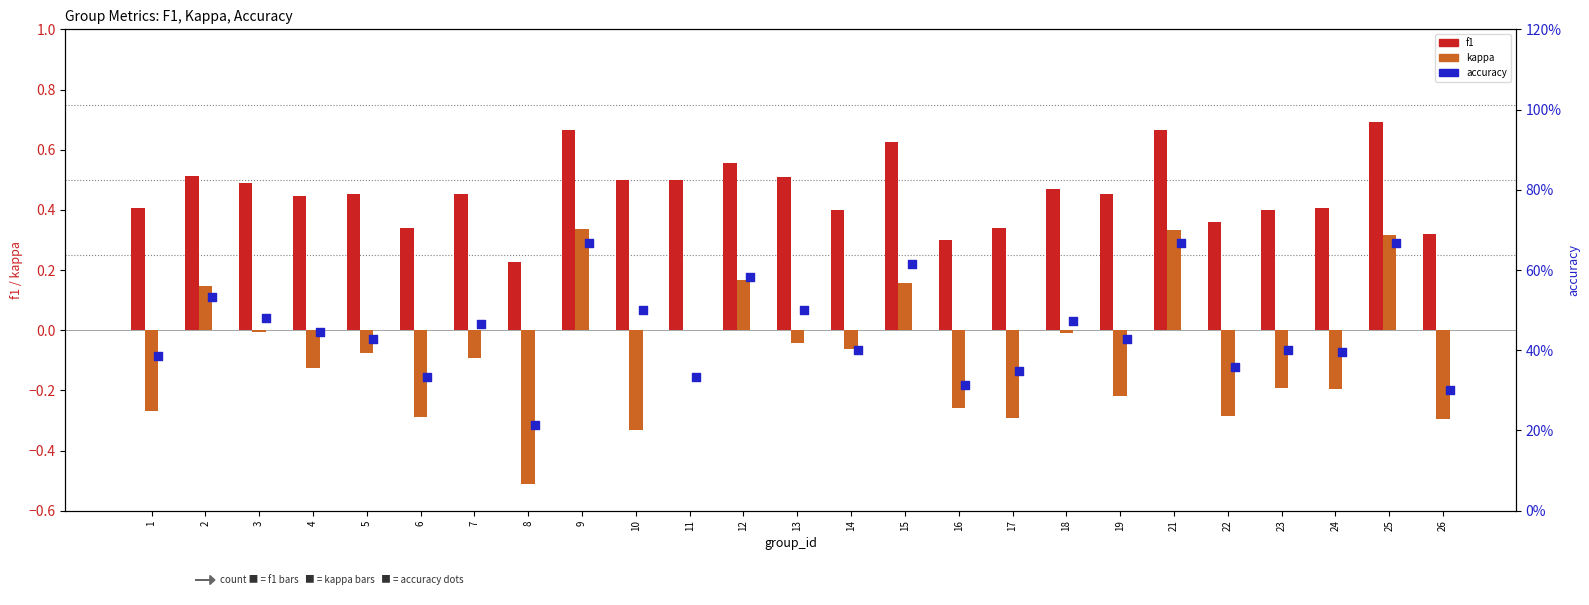

At how many categories does at least one series exceed 0?

25